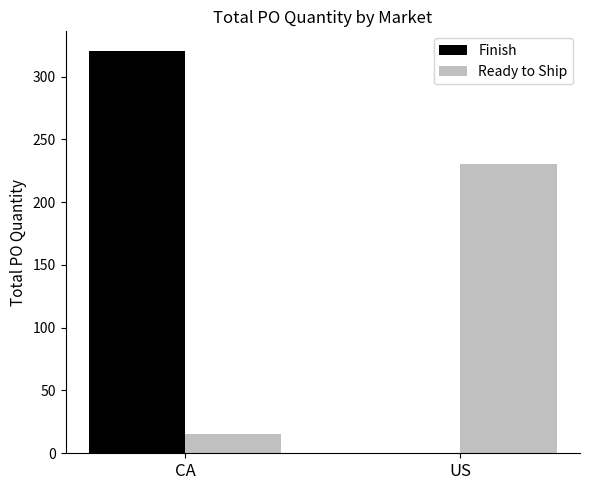

At which label is Ready to Ship closest to 122?

CA